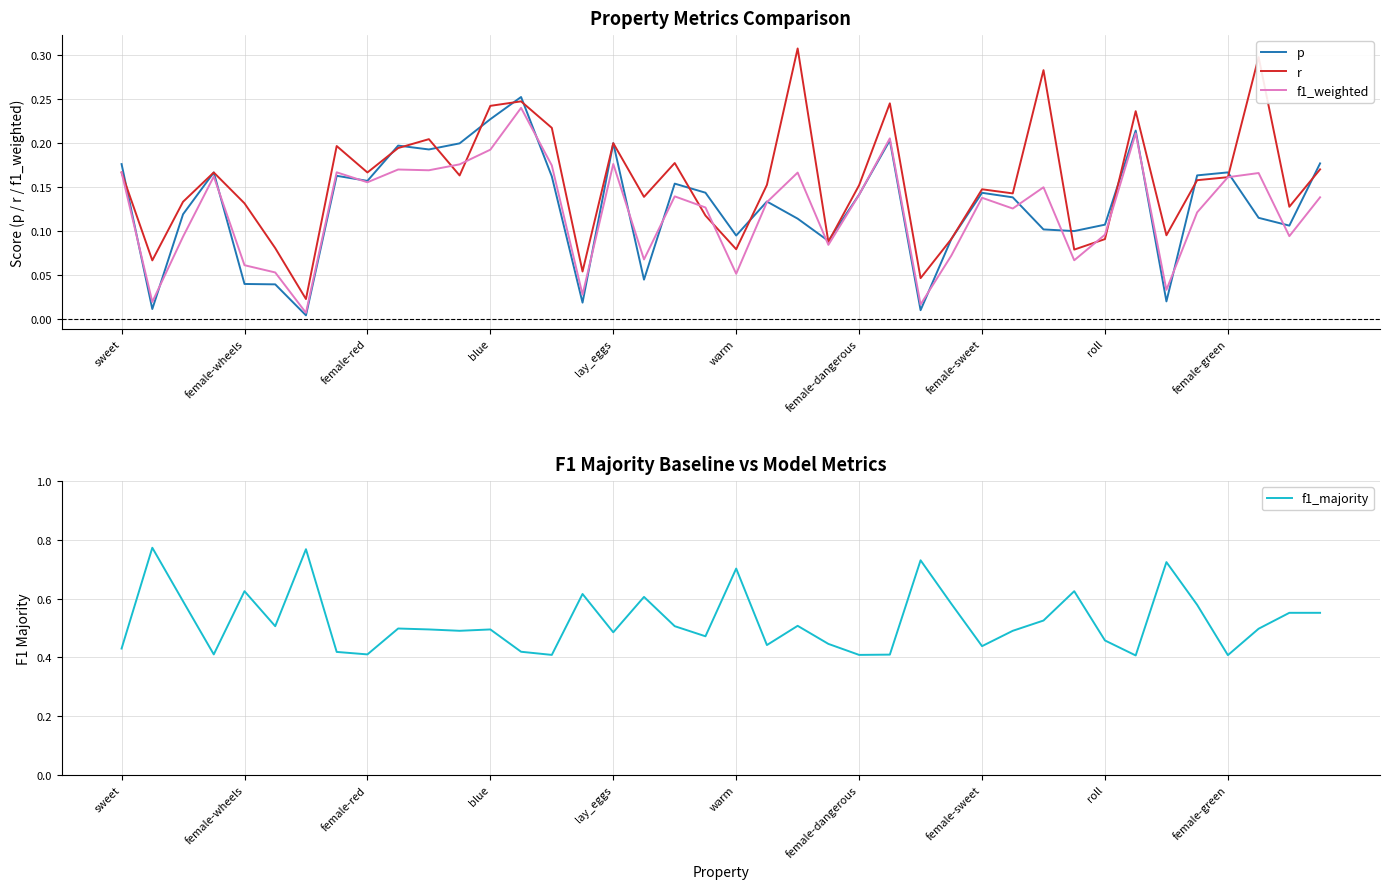

The value of p at blue is 0.1. True or false?

False